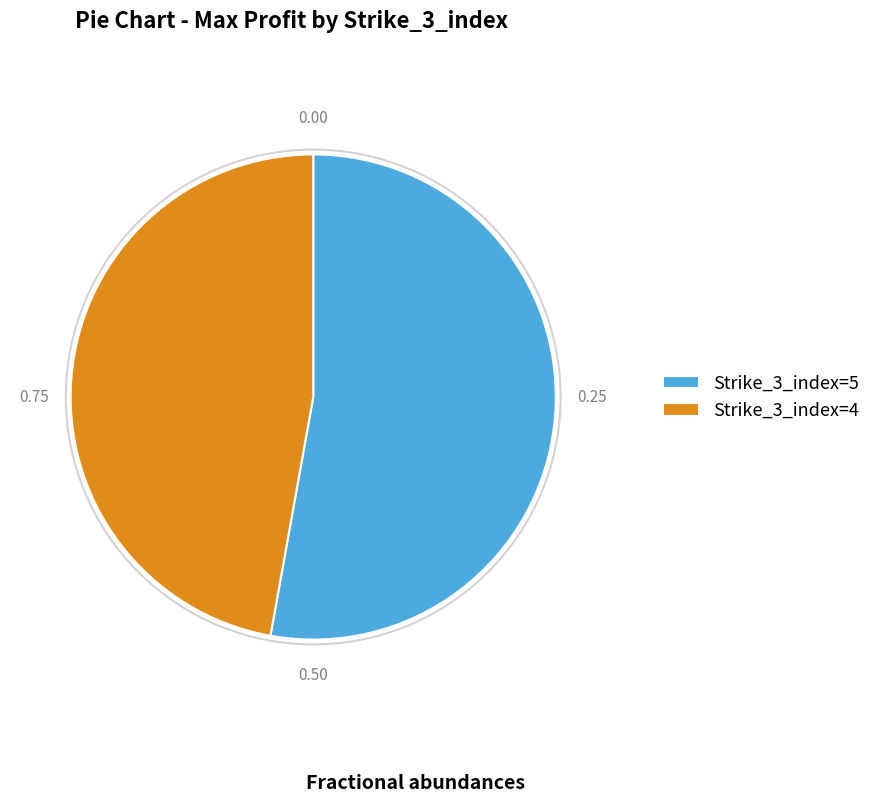

True or false: Strike_3_index=5 accounts for 53% of the total.

True